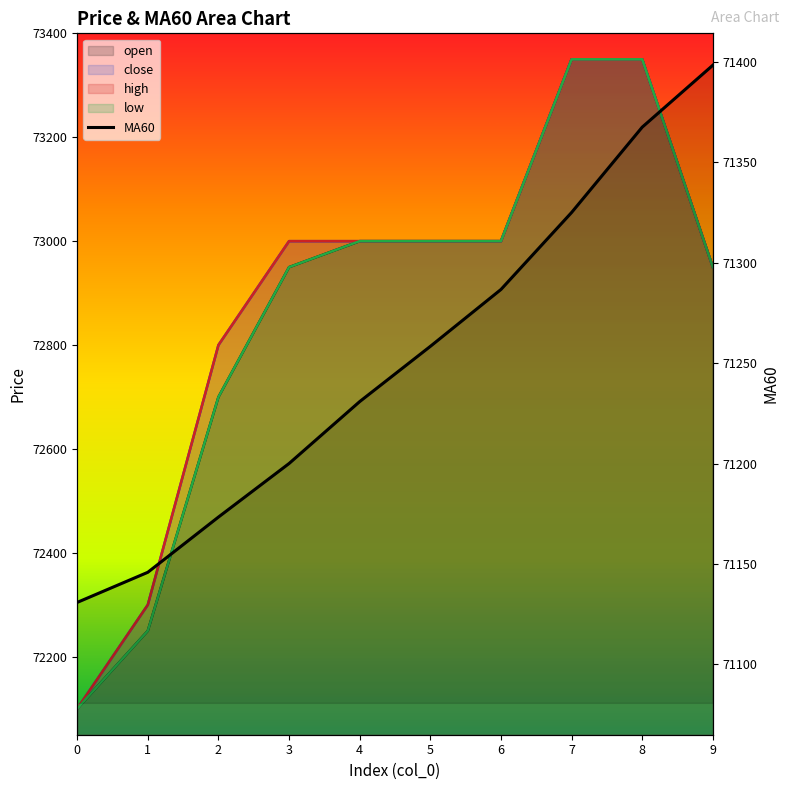

How many lines are shown in the chart?

1